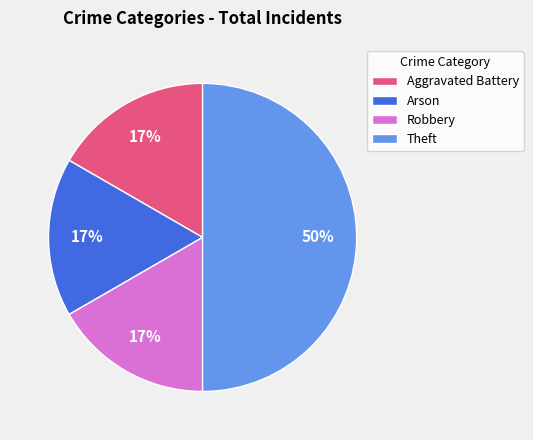

Is Robbery the majority of the pie?

No